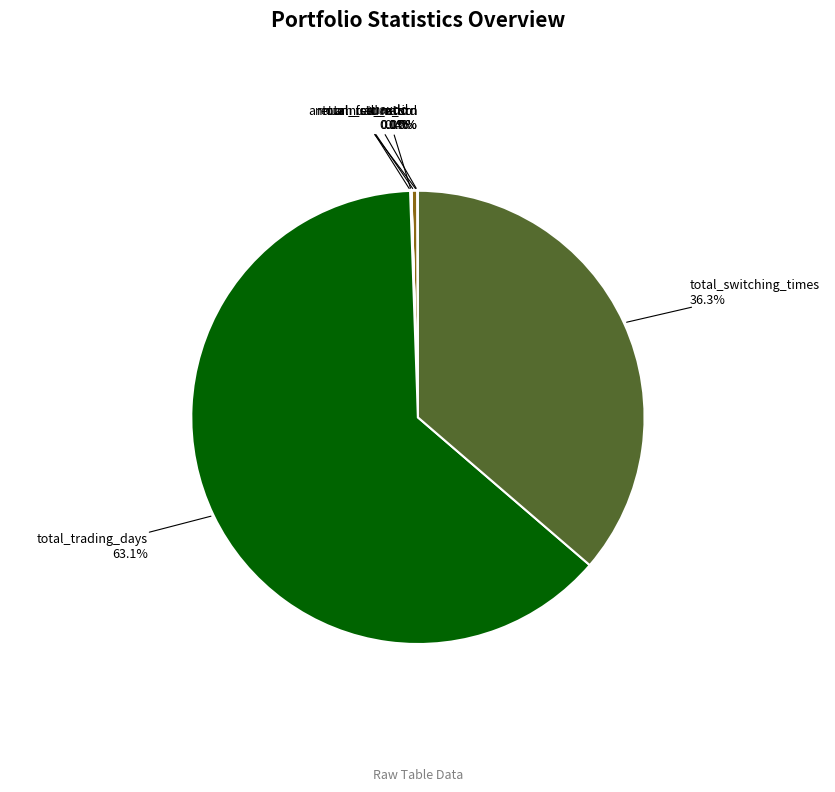

Which category has the biggest portion of the pie?

total_trading_days